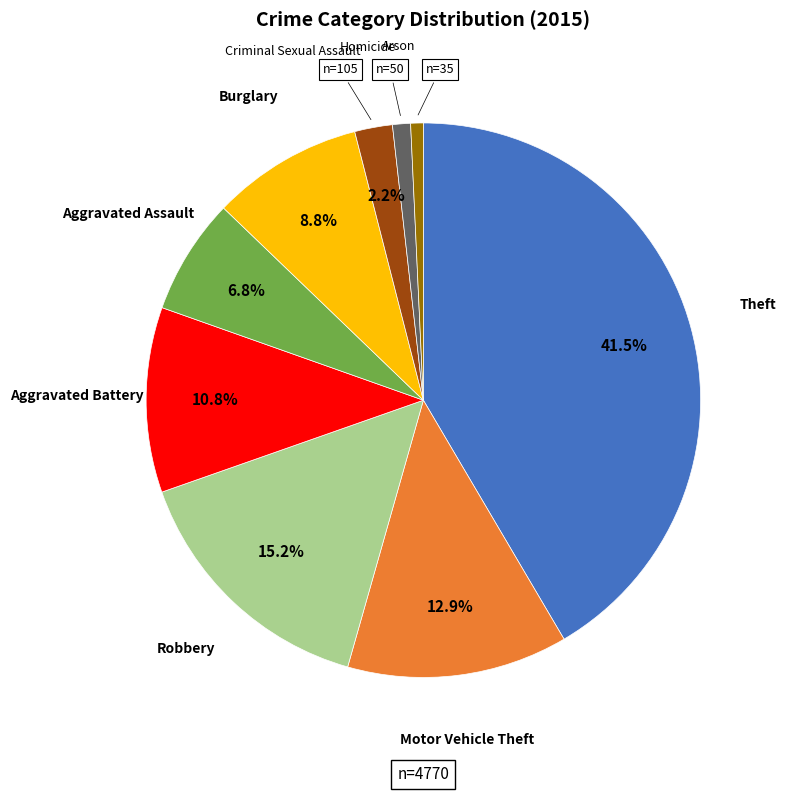

Does any single category account for the majority?

No